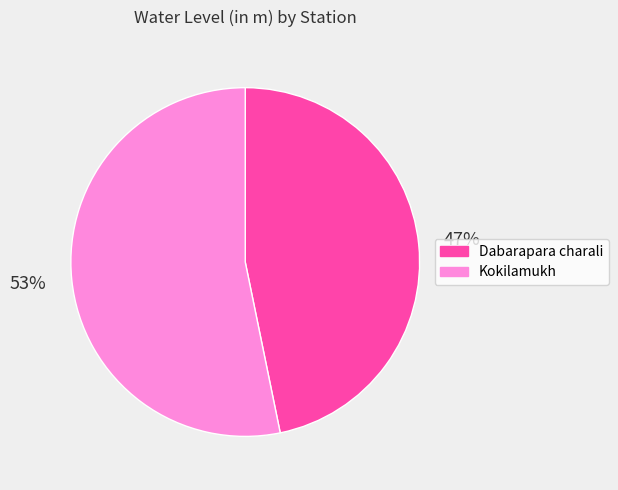

Do Dabarapara charali and Kokilamukh together represent more than half of the pie?

Yes